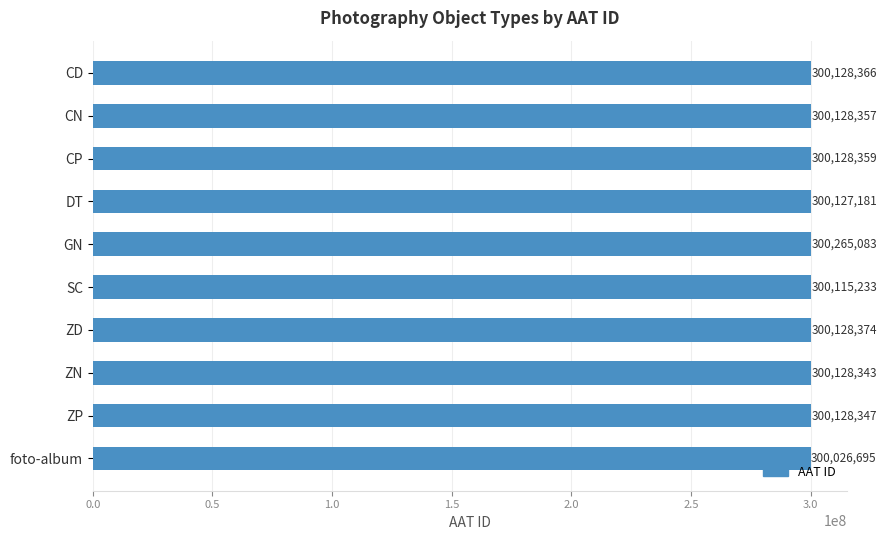

What is the difference between the maximum and minimum values?

238388